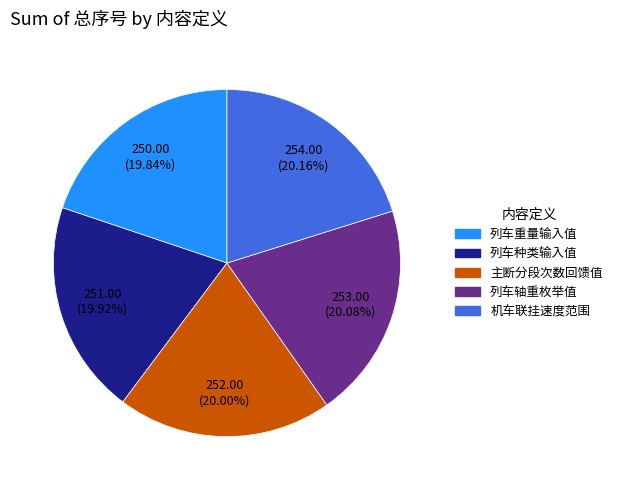

Is there any slice that represents more than half of the pie?

No